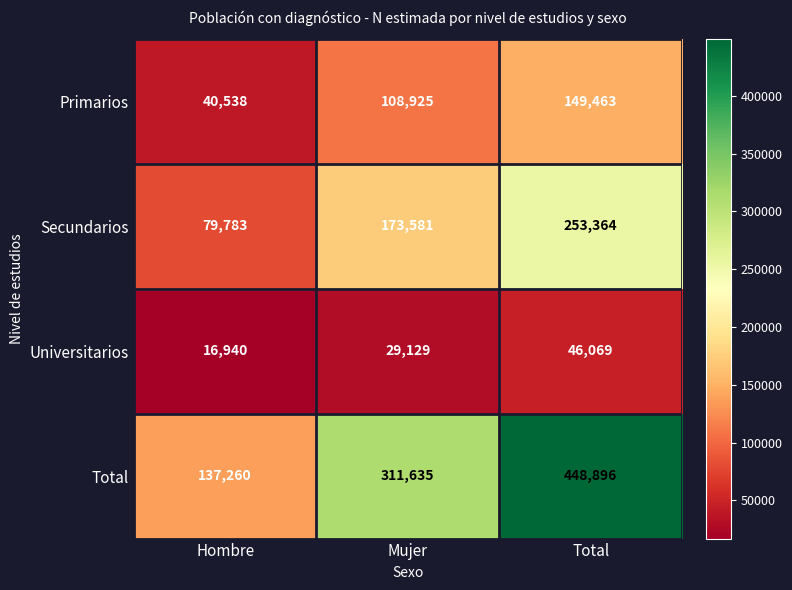

What is the total value across all series at Mujer?

623270